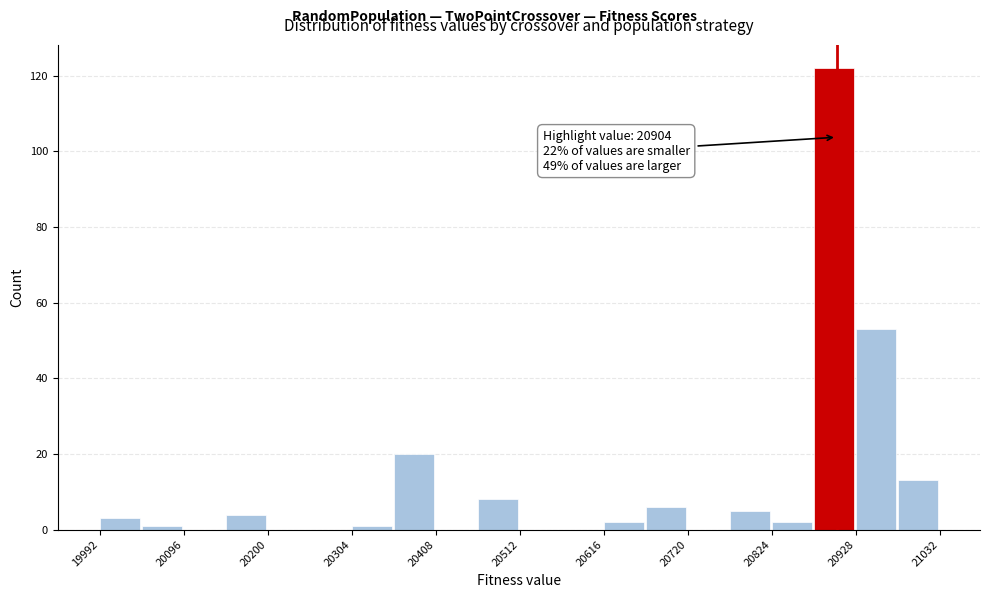

Around what value on the x-axis is the tallest bar? Give the approximate position of its centre, as read against the axis.

20900